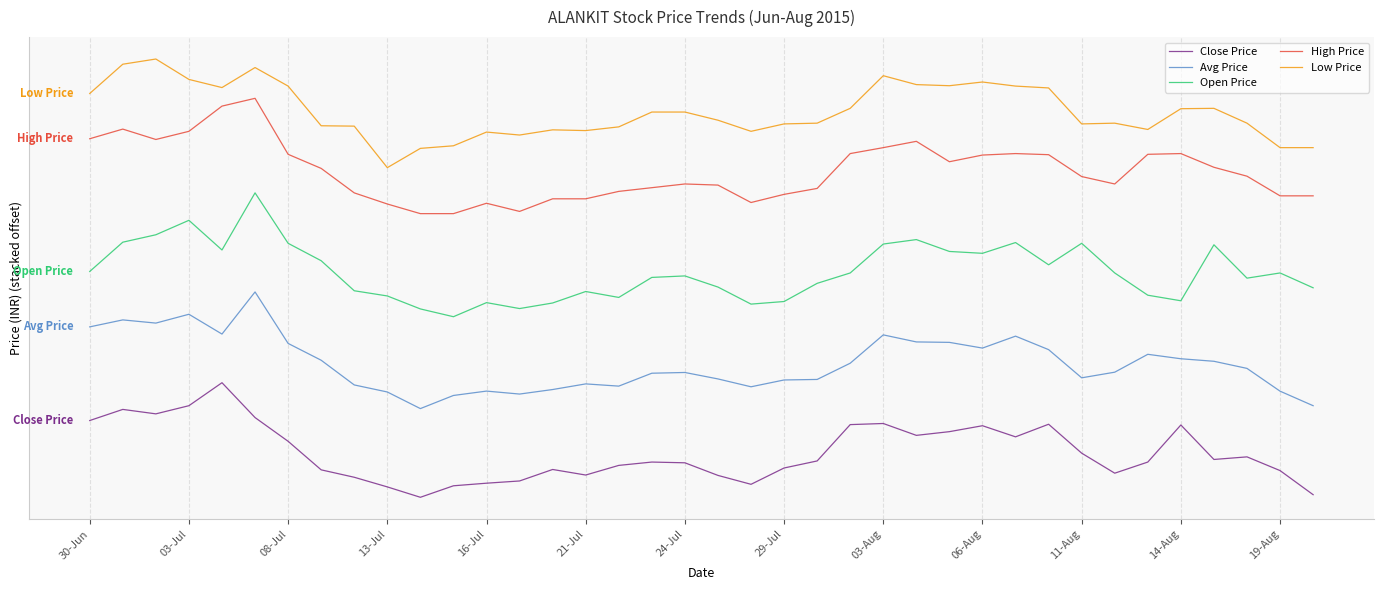

Where does the High Price series first go above 256?

30-Jun